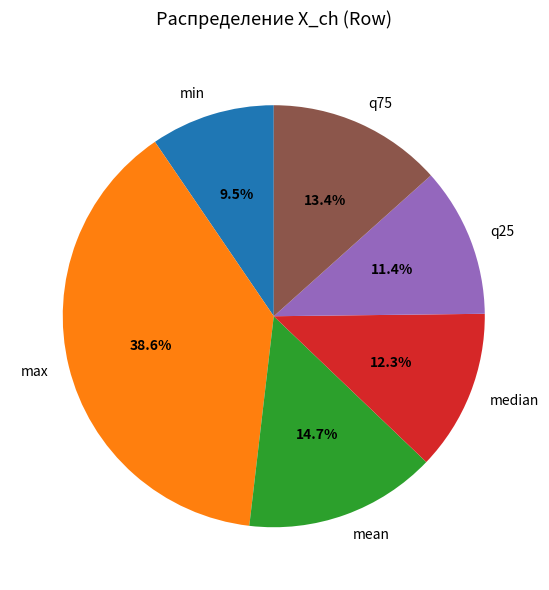

To the nearest percent, what portion does q75 represent?

13%